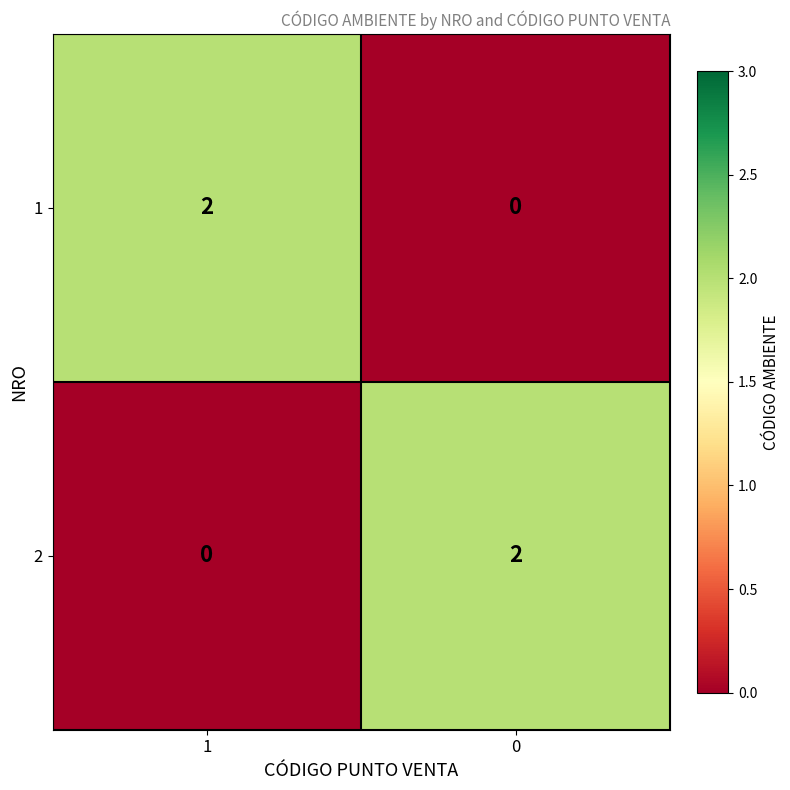

Is it true that 2 equals 1 at 1?

False